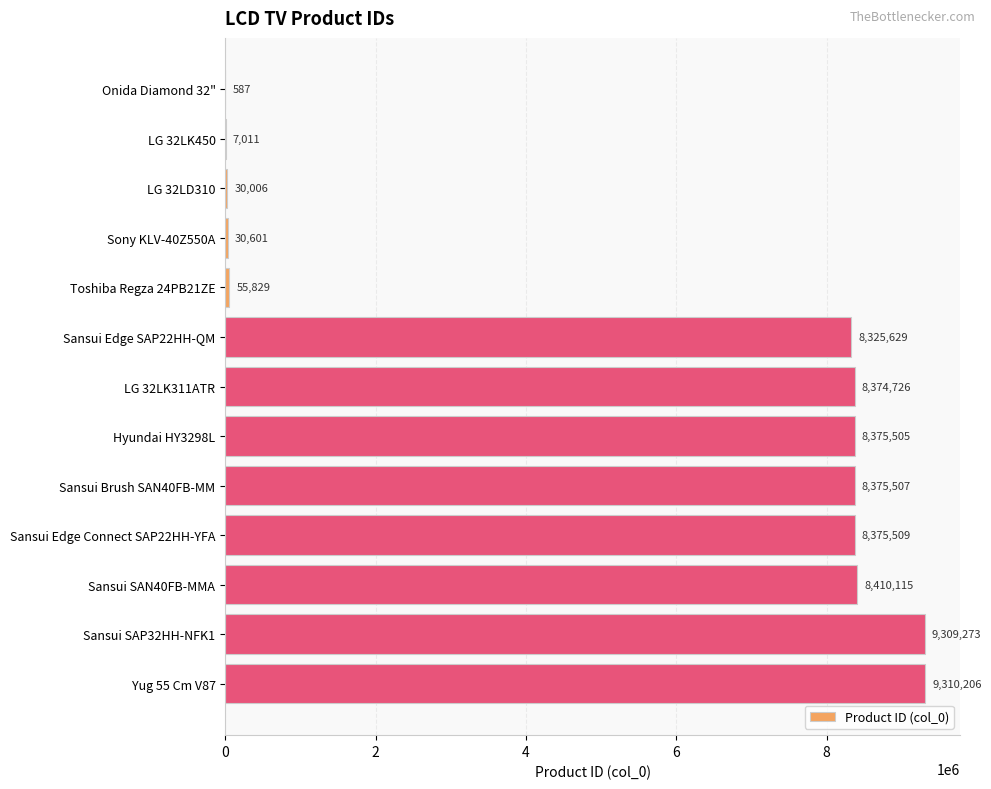

True or false: the data shows 8325629 at Sansui Edge SAP22HH-QM.

True